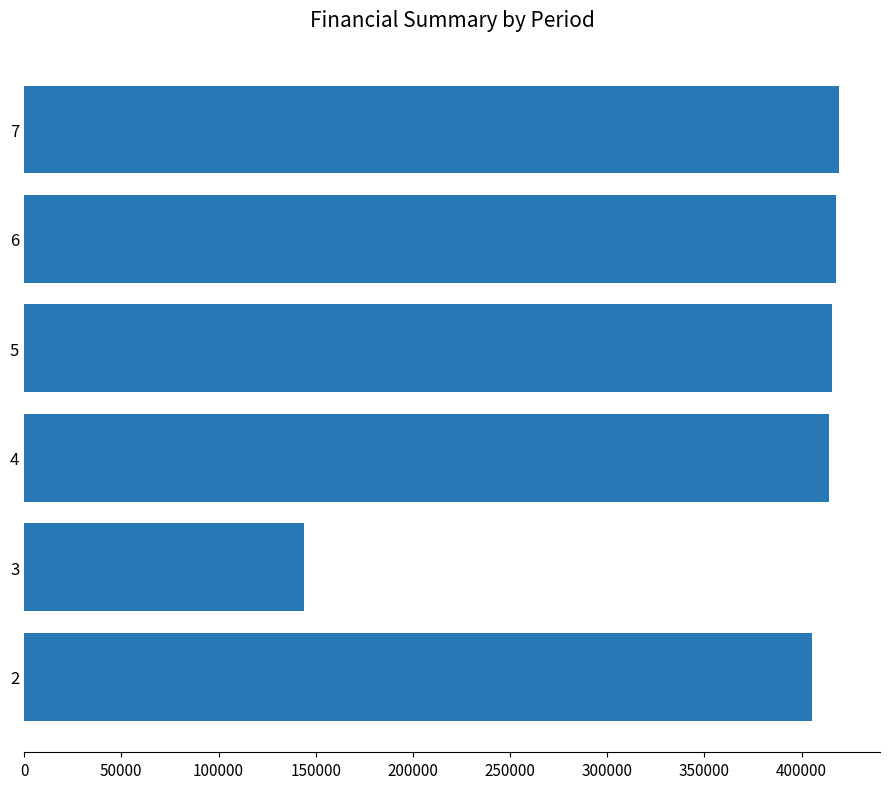

What is the difference between the maximum and minimum values?

275281.8